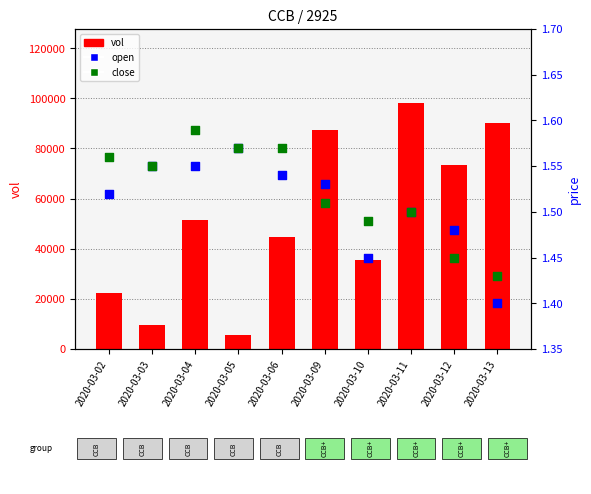

Which series reaches the minimum Y coordinate?

open